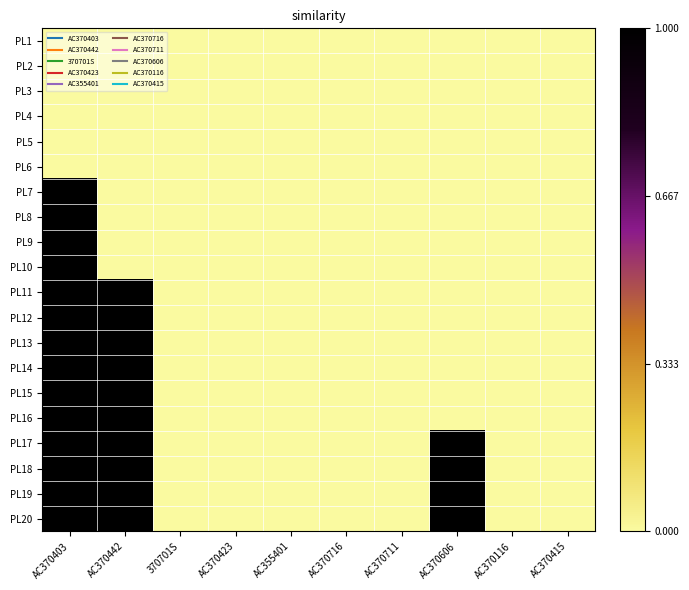

List the series in order of their peak value, lowest first.

PL1, PL2, PL3, PL4, PL5, PL6, PL7, PL8, PL9, PL10, PL11, PL12, PL13, PL14, PL15, PL16, PL17, PL18, PL19, PL20